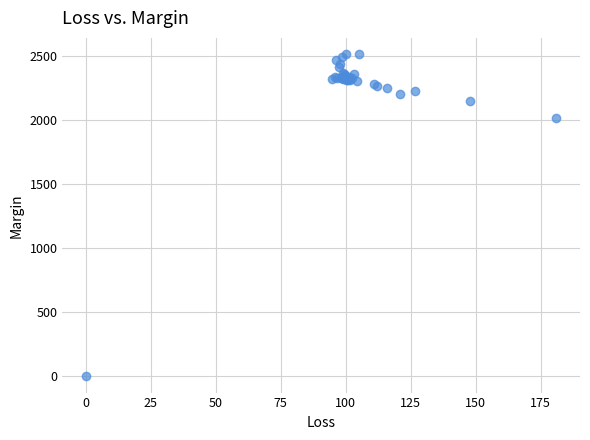

What Y value in the scatter plot is closest to 1259?

2019.9